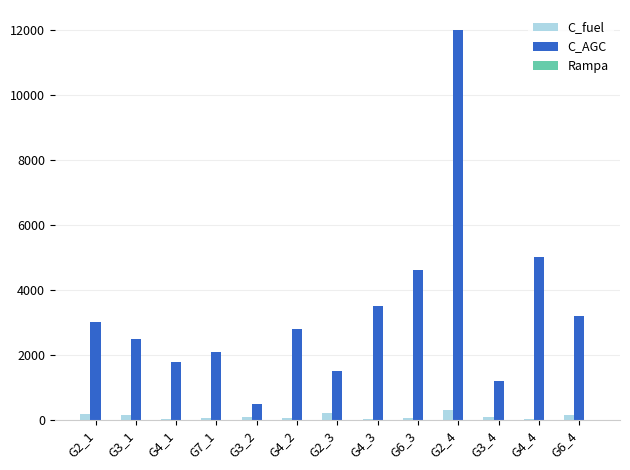

What is the sum of all C_AGC values?

43700.0